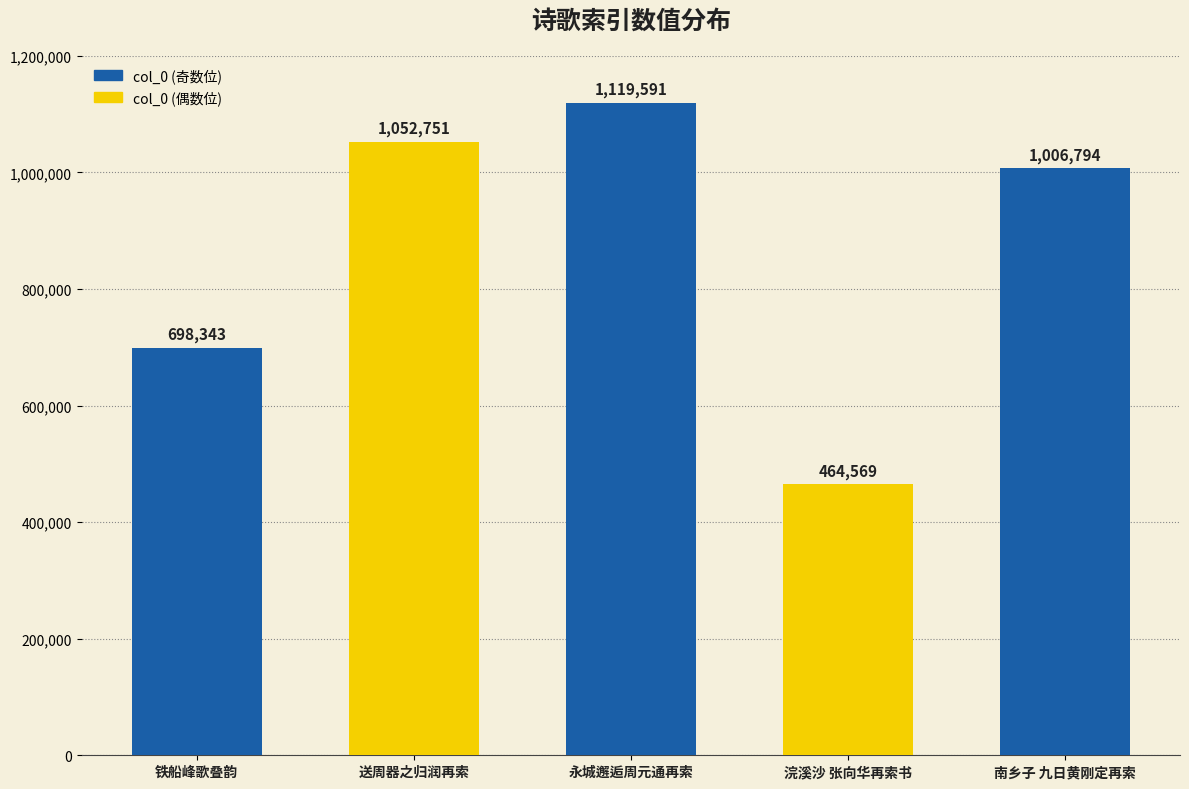

The value at 铁船峰歌叠韵 is 698343. True or false?

True